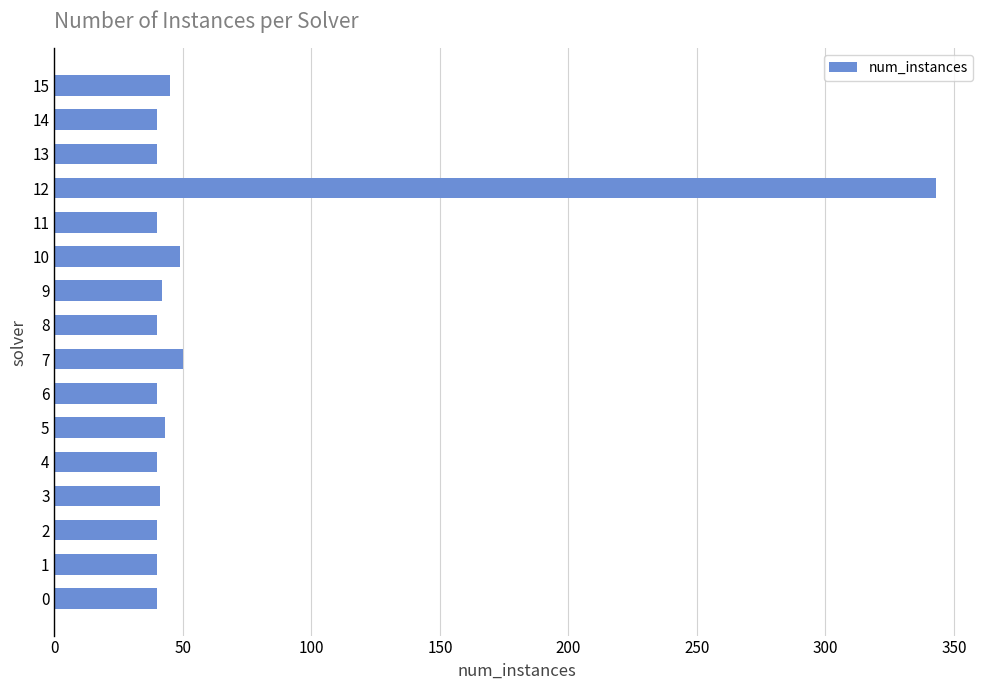

The value at 14 is 12. True or false?

False